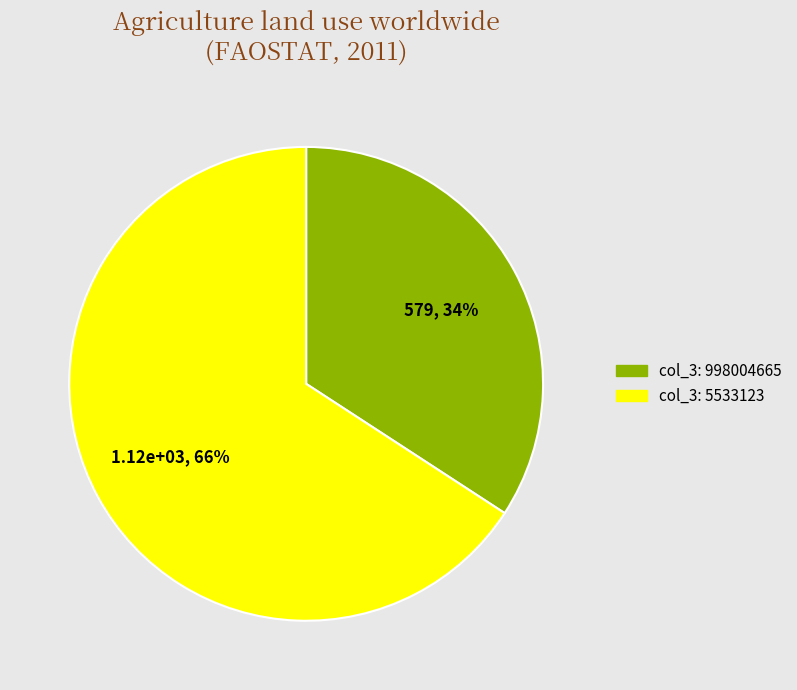

Does any single category account for the majority?

Yes